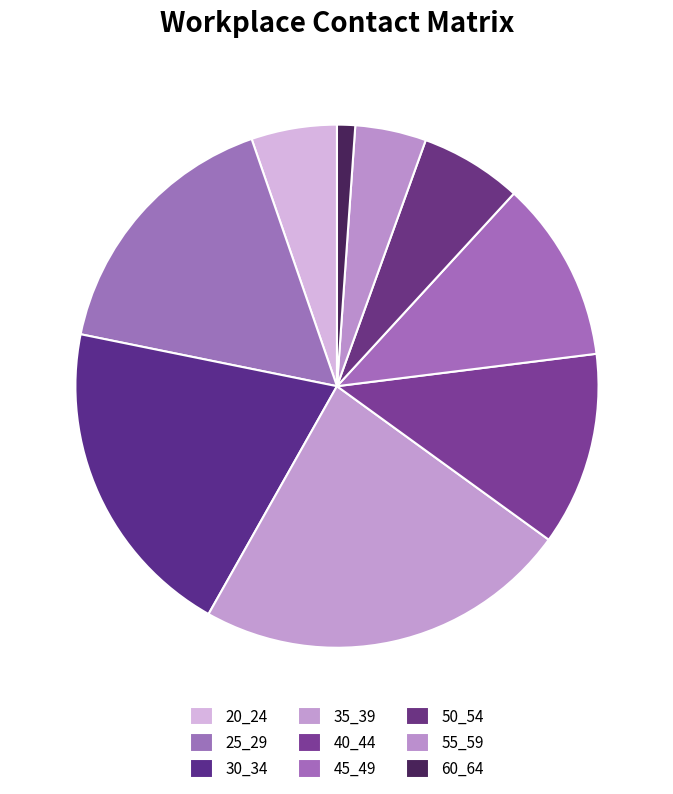

What is the smallest slice in the pie chart?

60_64